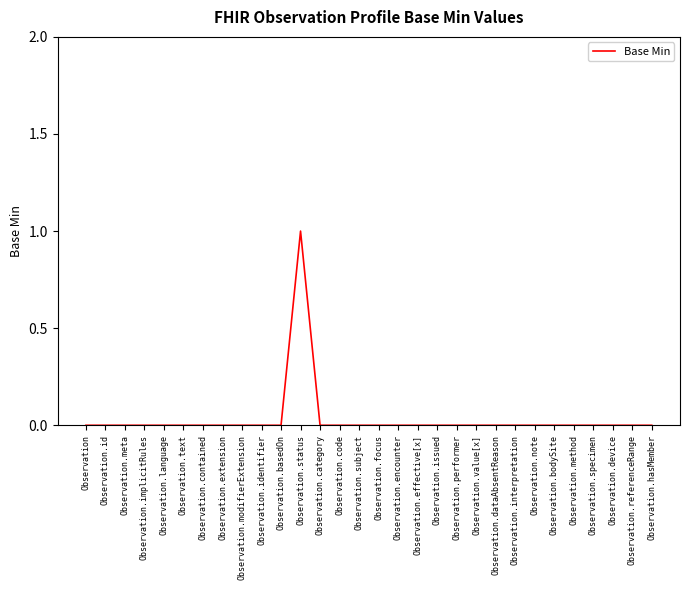

What position from the right is Observation.id?

29